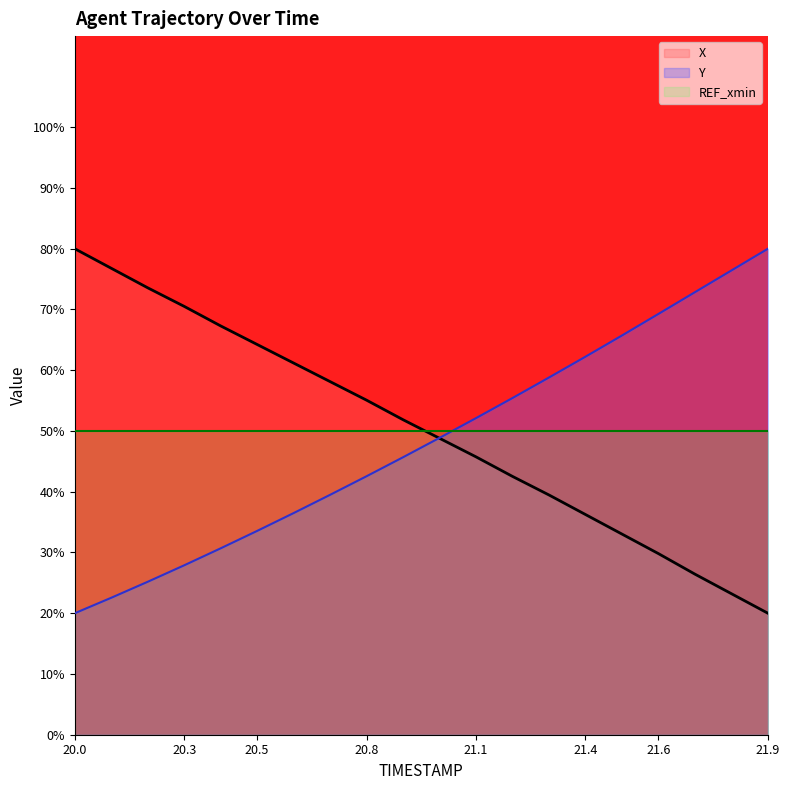

Reading left to right, transcribe all the data shown in this chart.

X: 20.0=80.0	20.1=76.8	20.2=73.6	20.3=70.5	20.4=67.3	20.5=64.2	20.6=61.2	20.7=58.1	20.8=55.1	20.9=51.8	21.0=48.8	21.1=45.7	21.2=42.5	21.3=39.5	21.4=36.2	21.5=33.0	21.6=29.8	21.7=26.4	21.8=23.2	21.9=20.0
Y: 20.0=20.0	20.1=22.5	20.2=25.2	20.3=27.9	20.4=30.7	20.5=33.6	20.6=36.5	20.7=39.5	20.8=42.6	20.9=45.7	21.0=48.9	21.1=52.1	21.2=55.4	21.3=58.8	21.4=62.2	21.5=65.7	21.6=69.3	21.7=72.8	21.8=76.4	21.9=80.0